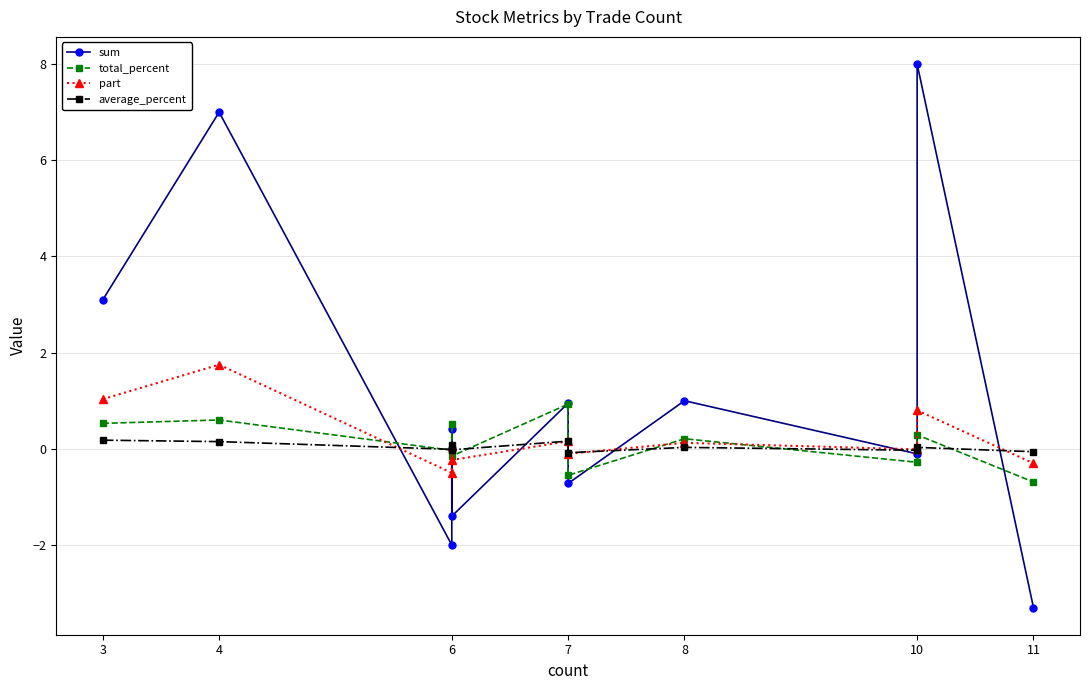

What is the difference between the maximum and minimum values in the total_percent series?

1.6